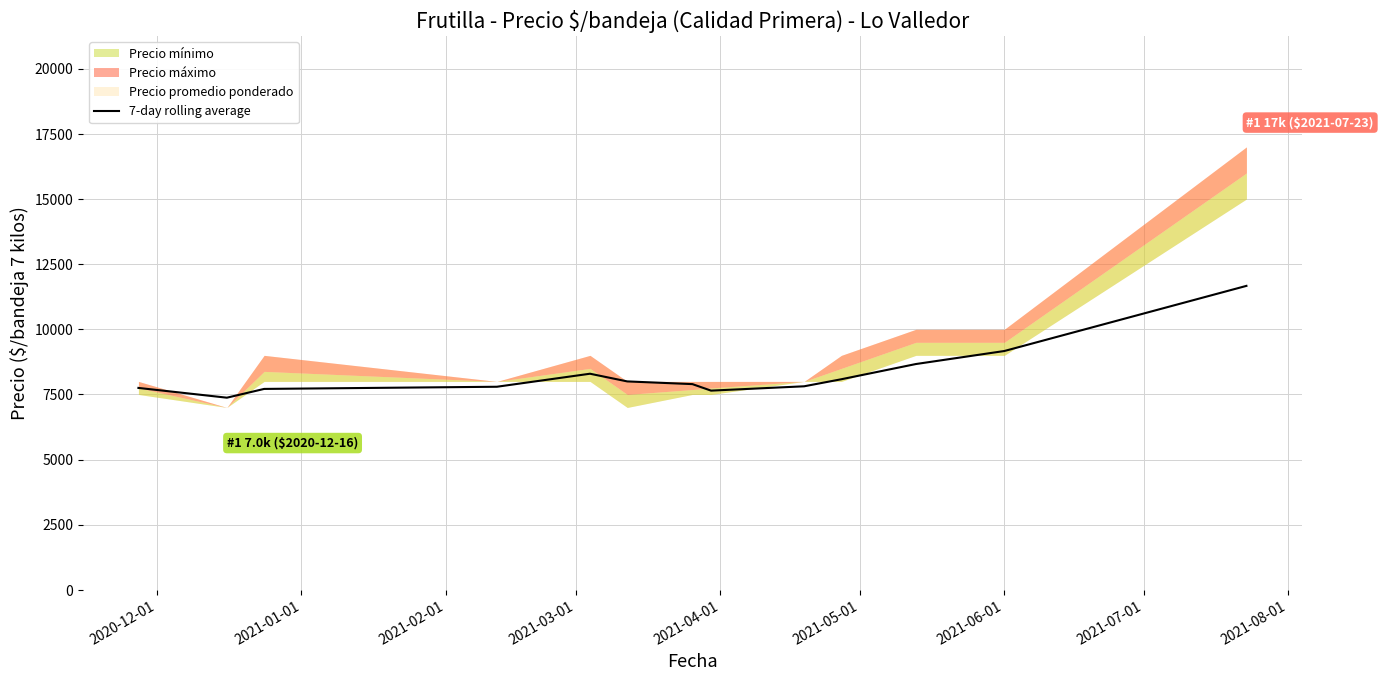

What is the value of the 6th point from the left?

8000.0